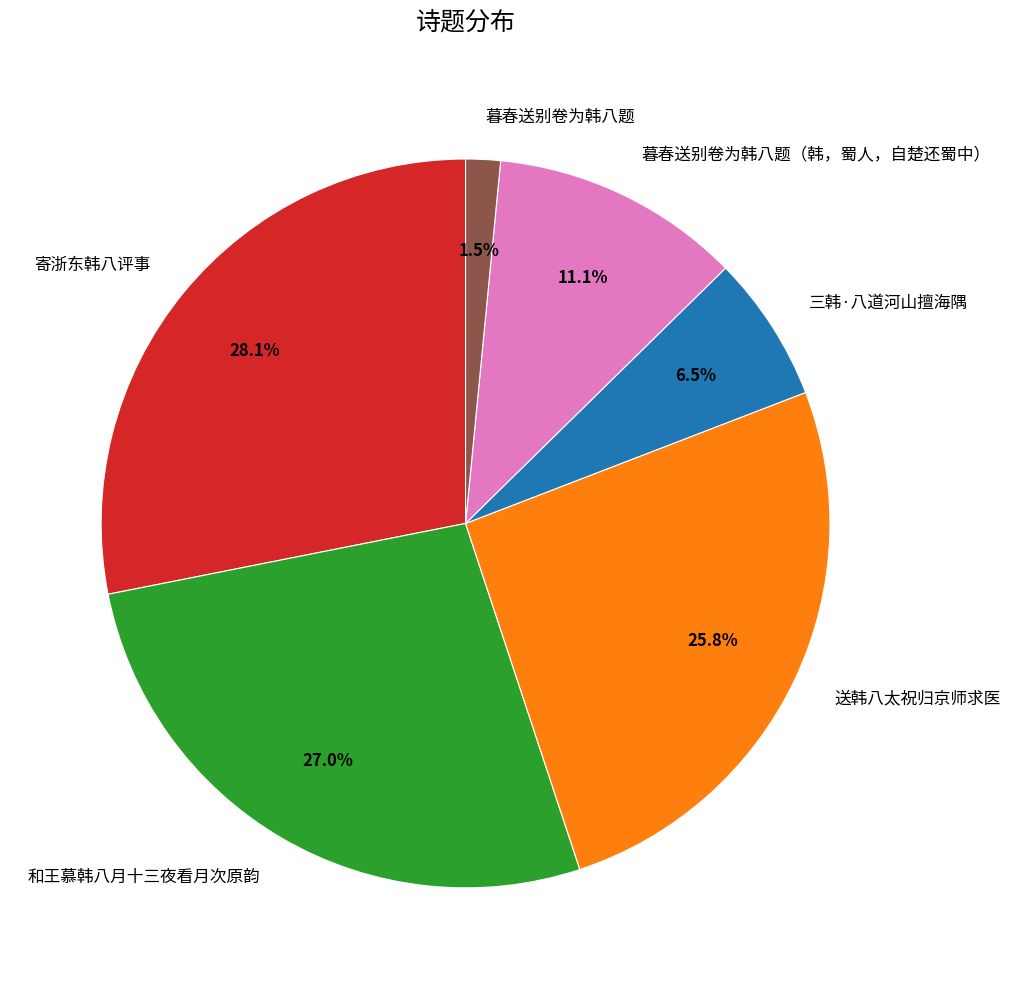

What is the ratio of the value at 暮春送别卷为韩八题（韩，蜀人，自楚还蜀中） to the value at 三韩·八道河山擅海隅?

1.7